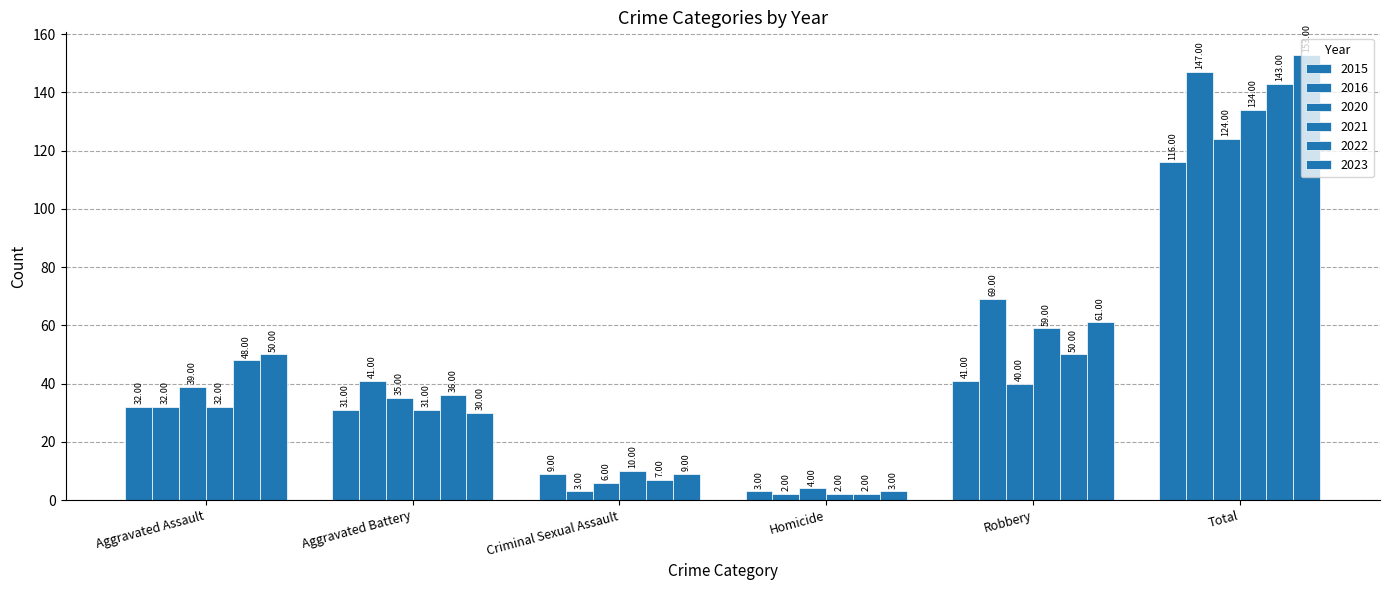

Is the value of 2023 at Total greater than the value of 2020 at Homicide?

Yes